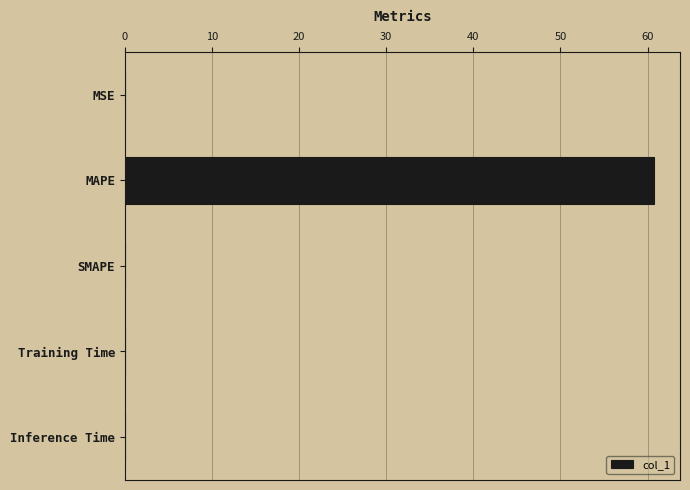

Which category has the highest value across all series?

MAPE